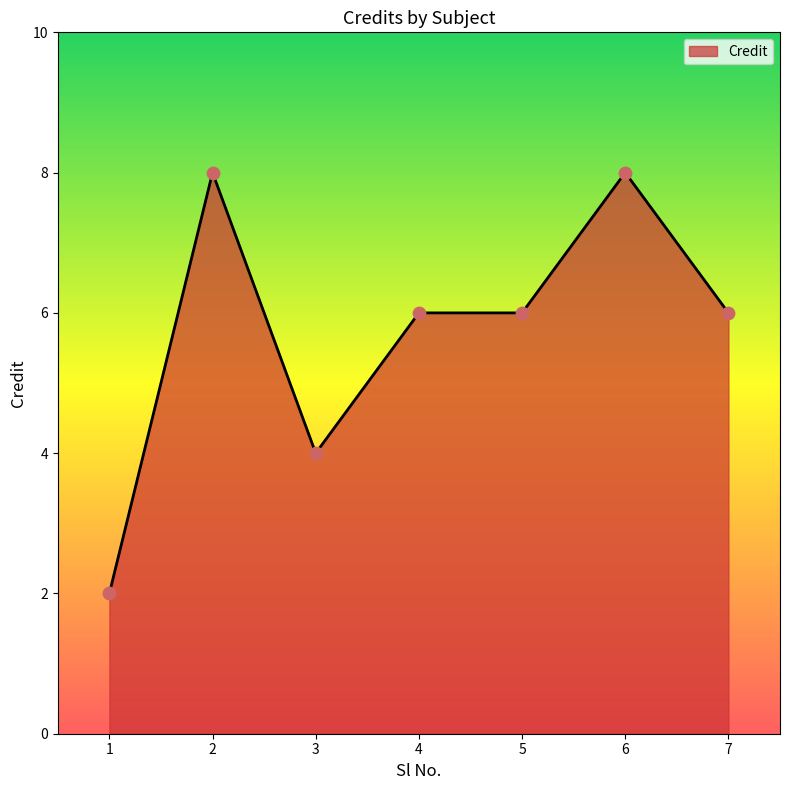

What is the change in value from 1 to 5?

+4